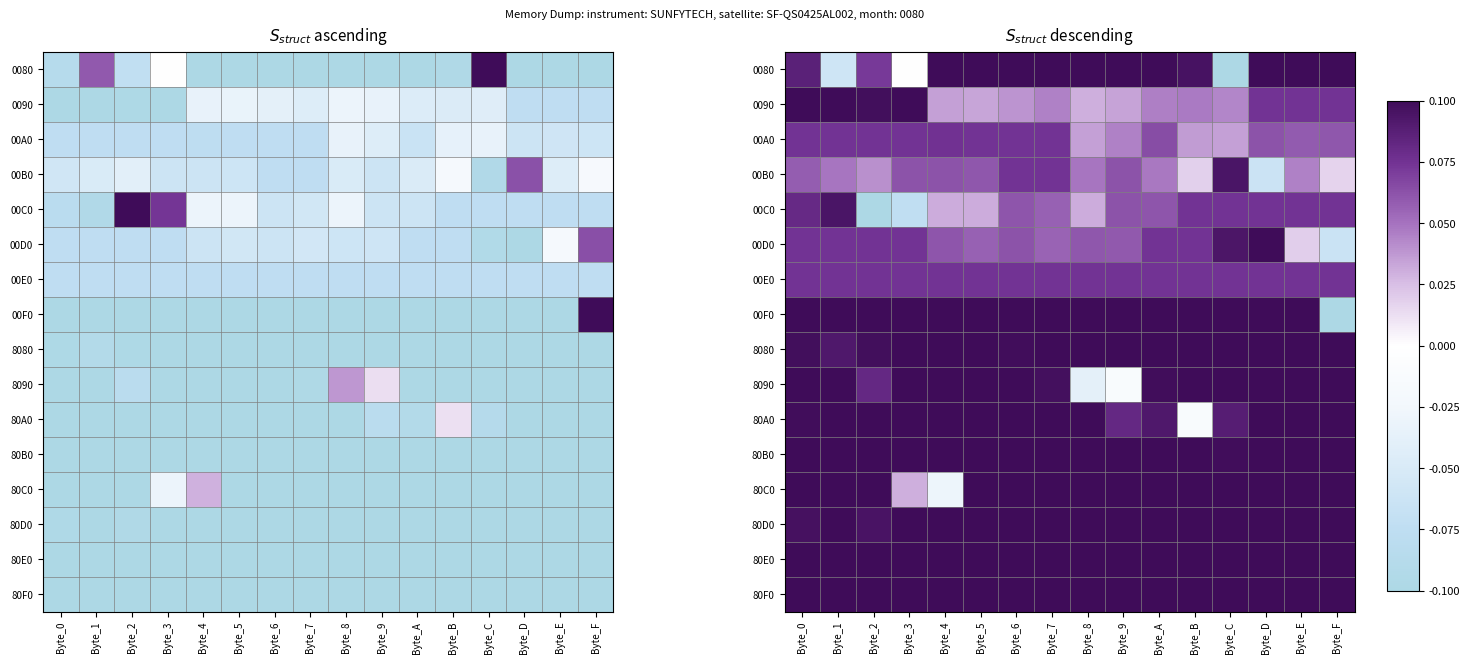

The value of 00F0 at Byte_2 is 0.2. True or false?

False